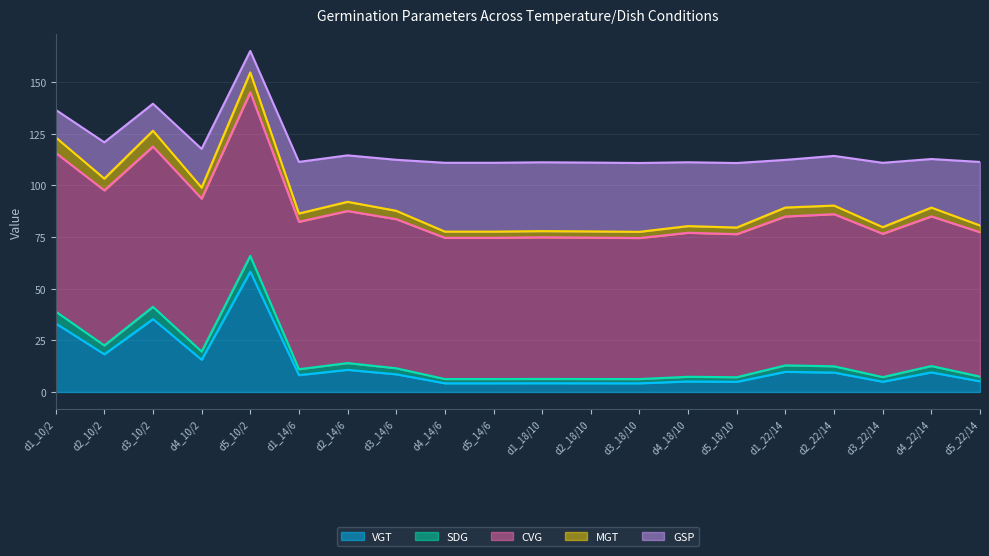

What are all the series names shown in the legend?

VGT, SDG, CVG, MGT, GSP